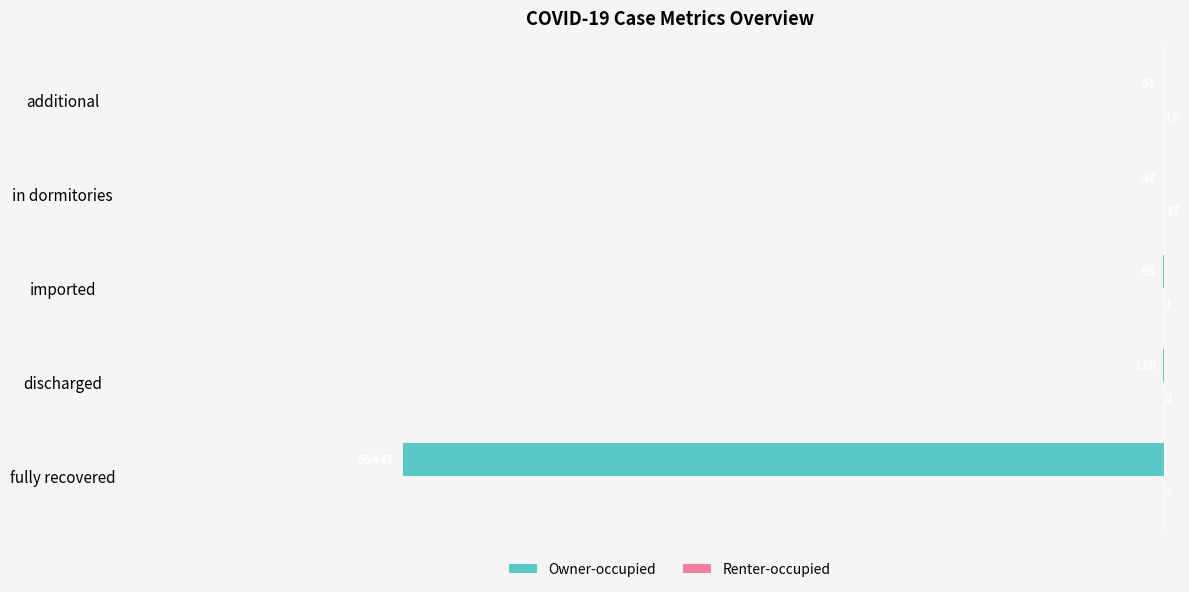

Which series has the widest spread of values?

Owner-occupied